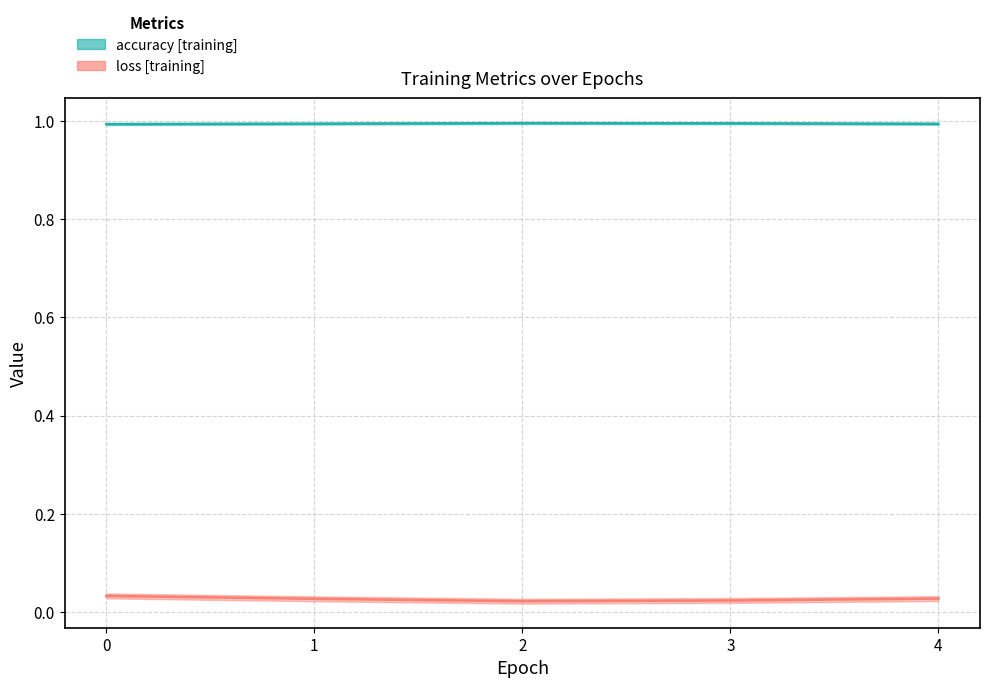

Which category has the highest value across all series?

2